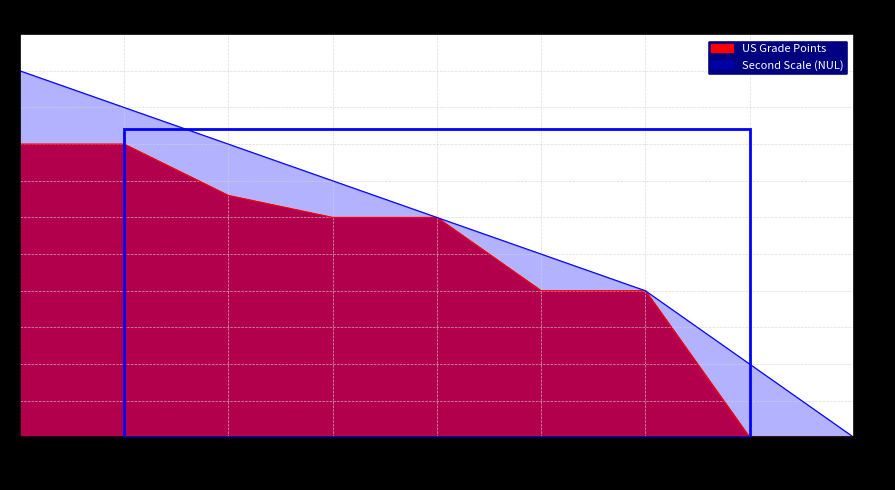

The value at D+ is 1.0. True or false?

False